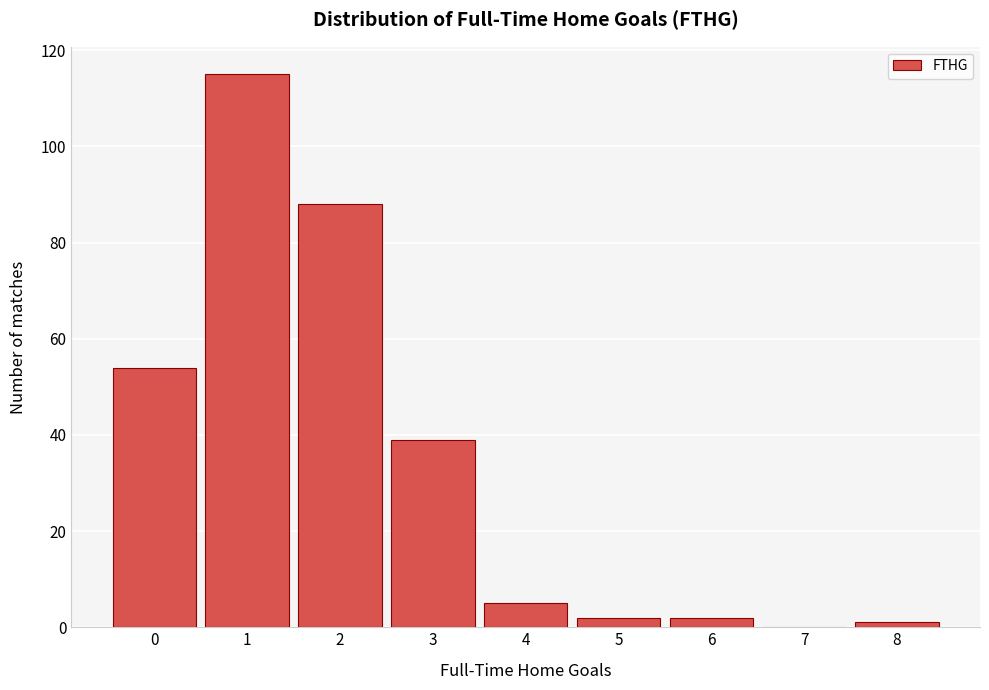

Reading left to right, transcribe all the data shown in this chart.

0=54	1=115	2=88	3=39	4=5	5=2	6=2	7=0	8=1